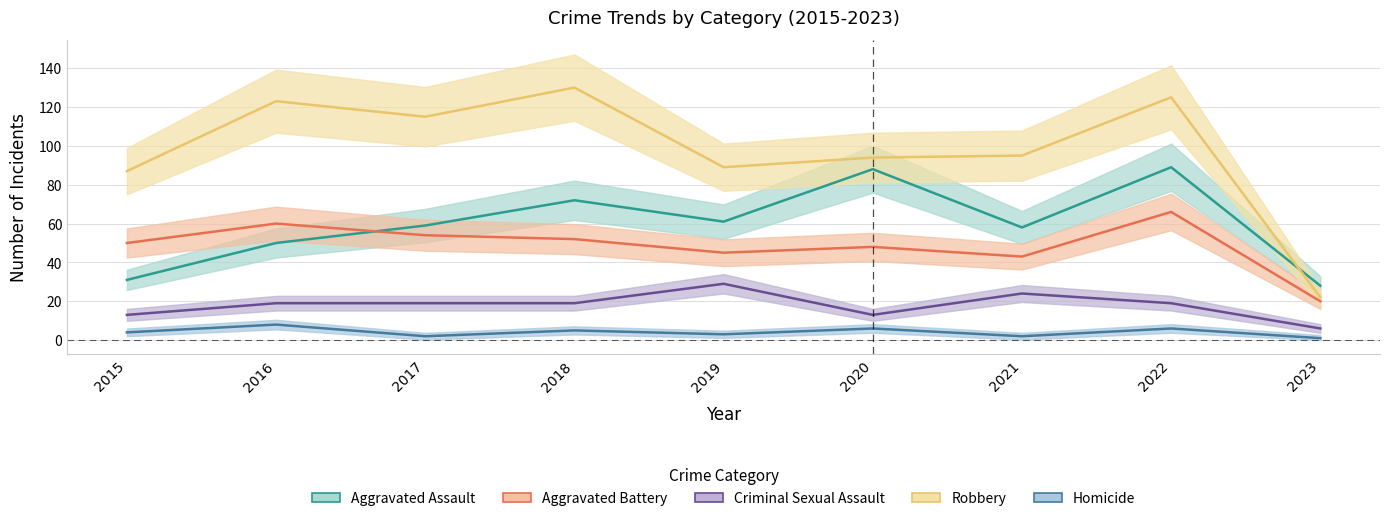

At which label is Criminal Sexual Assault closest to 17?

2016